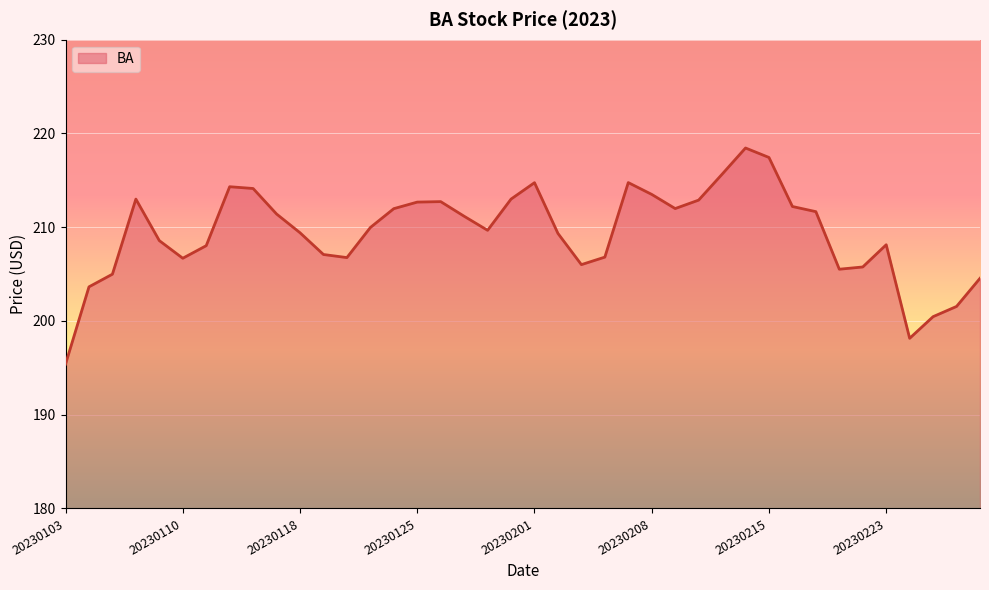

What is the greatest value displayed?

218.4